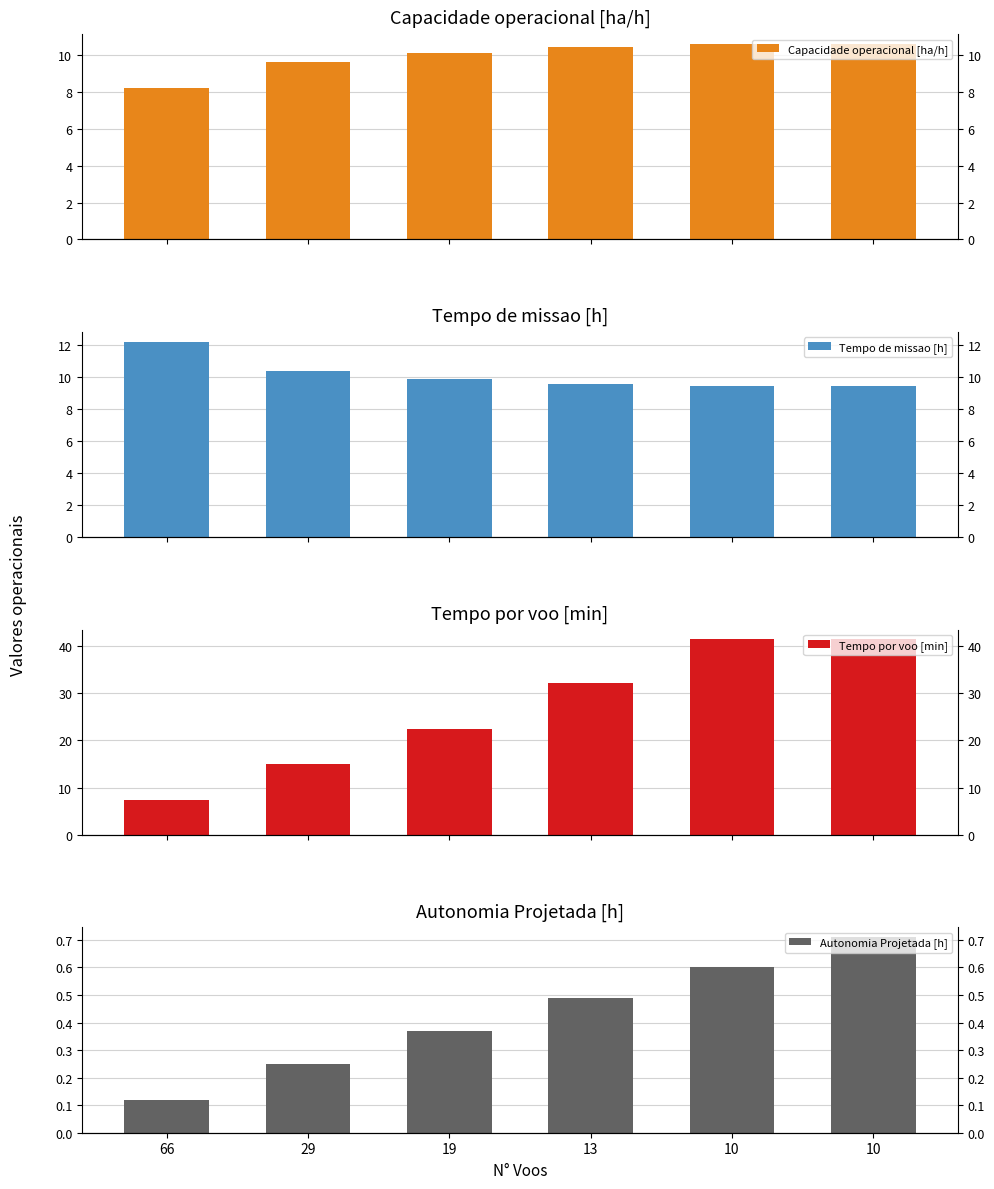

At how many categories does at least one series exceed 17?

4